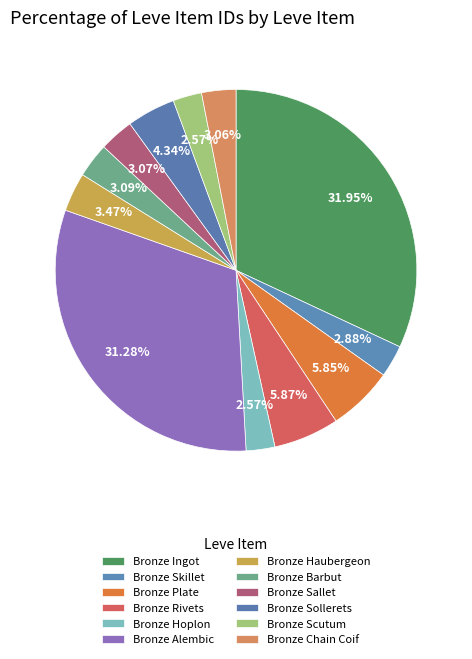

What percentage do Bronze Chain Coif and Bronze Skillet together represent?

5.9%